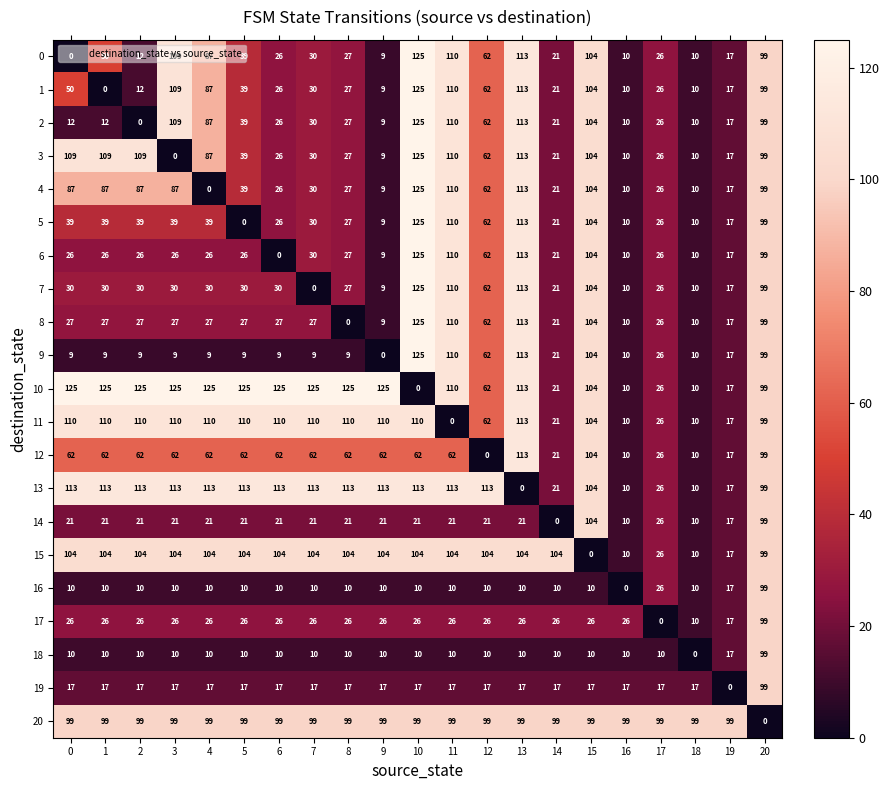

Which series changed the most between 2 and 7?

3